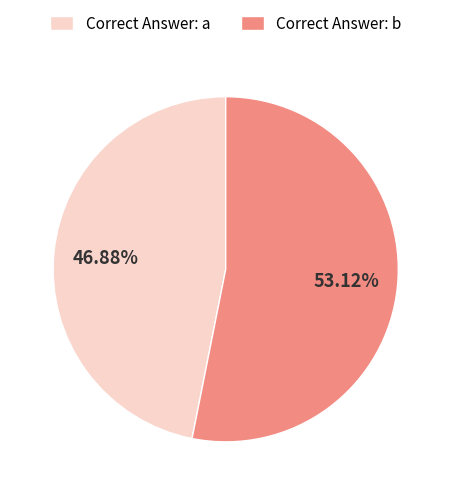

Is the sum of Correct Answer: b and Correct Answer: a greater than half?

Yes